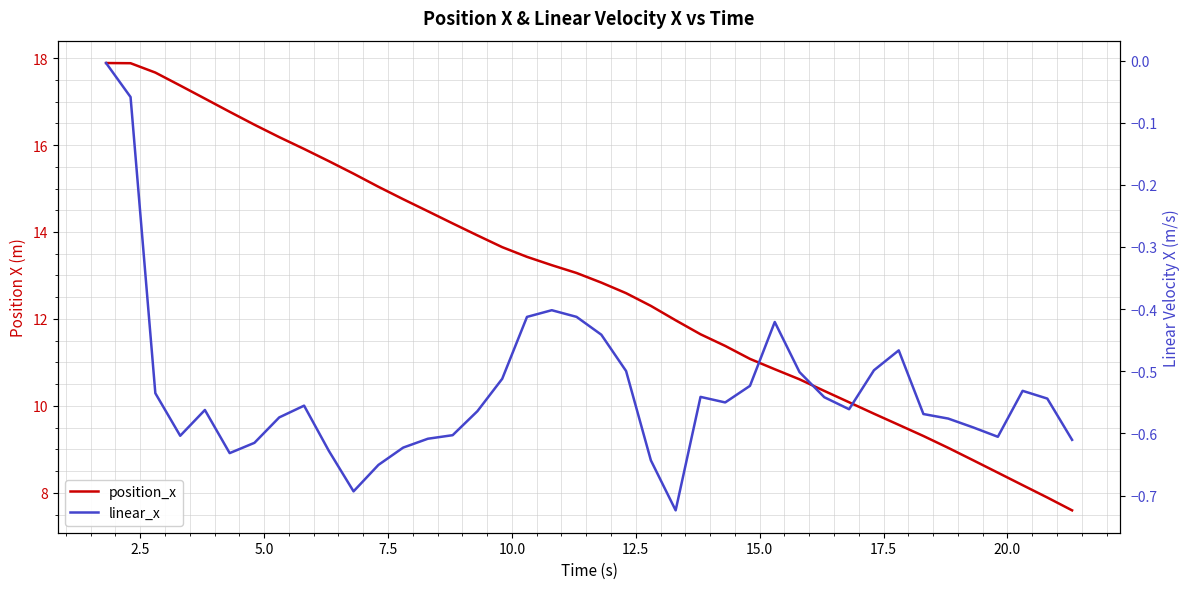

How many values in the position_x series are below 13?

20